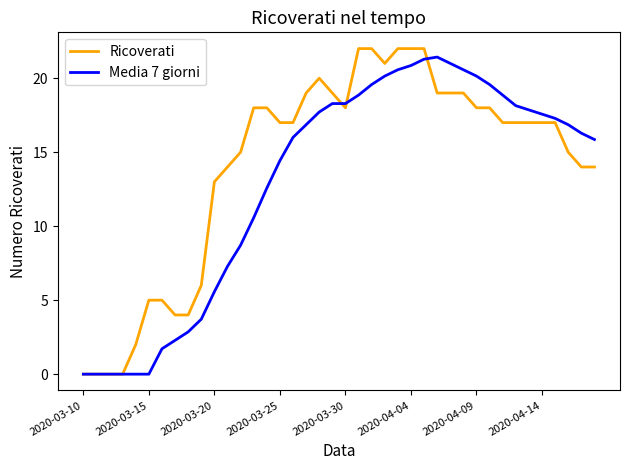

Which series has the largest total across all categories?

Ricoverati